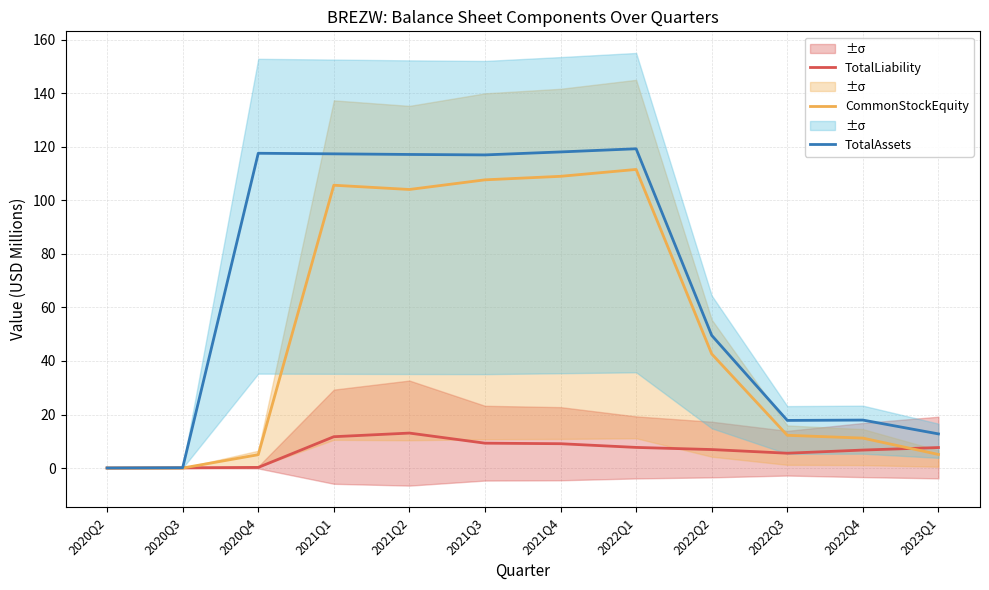

The TotalAssets series shows 12.8 at 2023Q1. True or false?

True